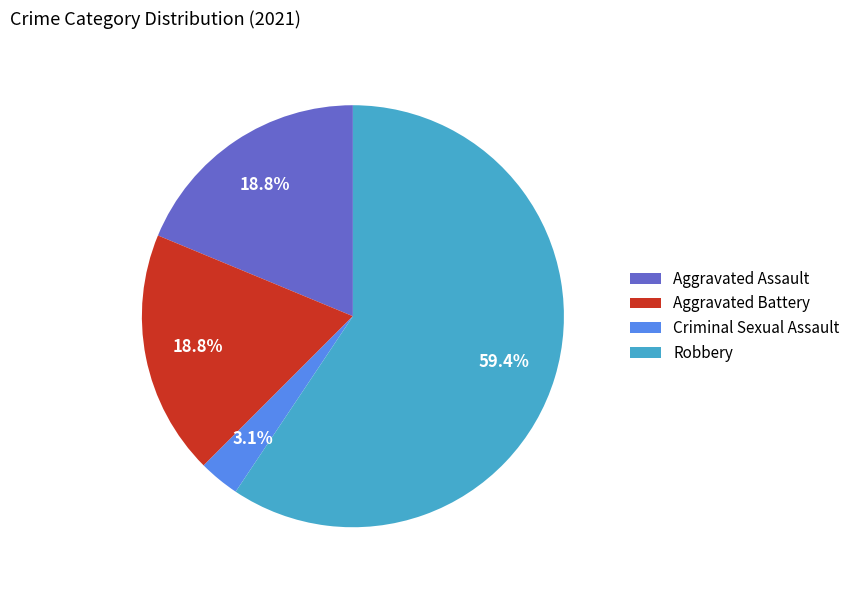

Which slice is the smallest?

Criminal Sexual Assault